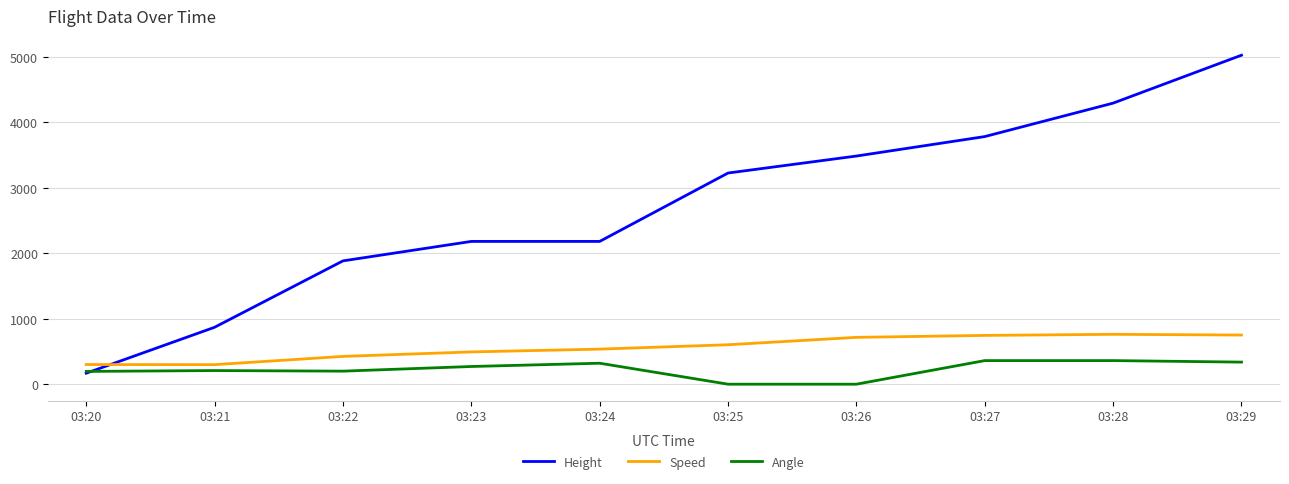

Reading right to left, what are all the values shown in this chart?

Height: 03:29=5021.6	03:28=4290.1	03:27=3779.5	03:26=3482.3	03:25=3223.3	03:24=2179.3	03:23=2179.3	03:22=1882.1	03:21=868.7	03:20=167.6
Speed: 03:29=750.1	03:28=761.2	03:27=744.5	03:26=714.9	03:25=601.9	03:24=535.2	03:23=492.6	03:22=424.1	03:21=298.2	03:20=300.0
Angle: 03:29=337.0	03:28=360.0	03:27=360.0	03:26=0.0	03:25=0.0	03:24=320.0	03:23=270.0	03:22=199.0	03:21=208.0	03:20=195.0